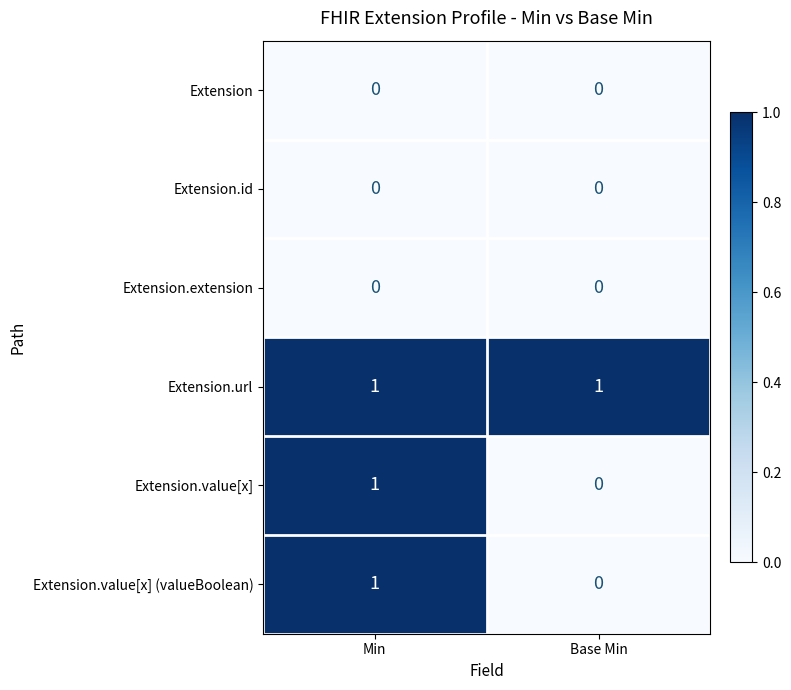

The value of Extension.value[x] at Base Min is 0. True or false?

True